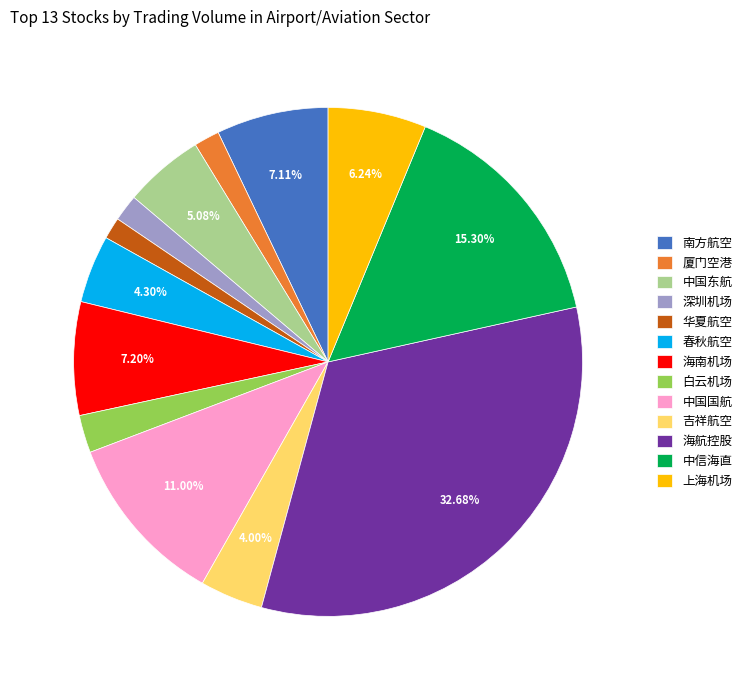

To the nearest percent, what is the difference between the 中国东航 and 春秋航空 slice percentages?

1%